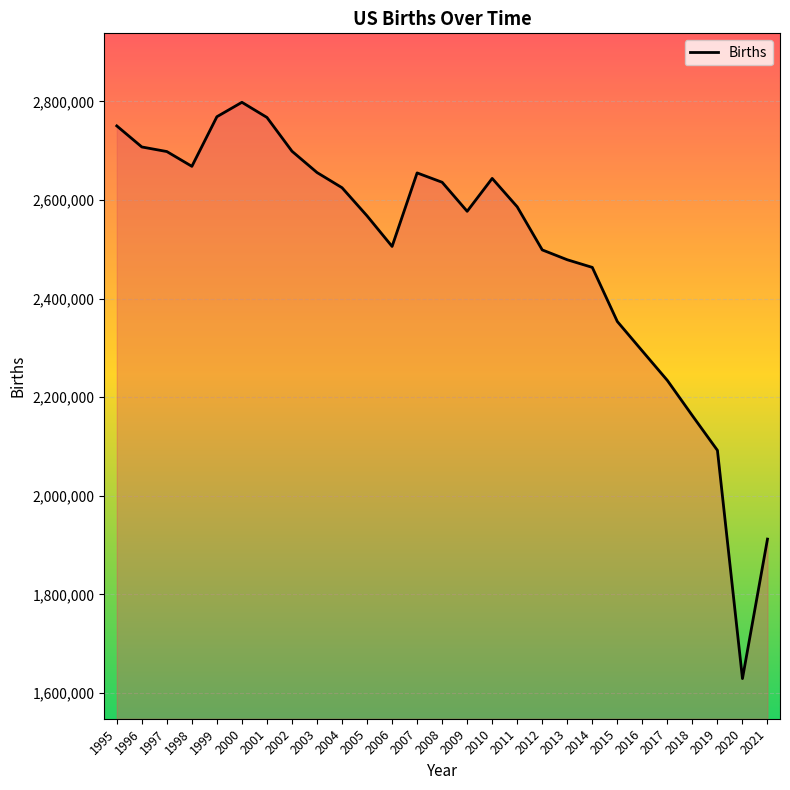

What is the change in value from 1997 to 2021?

-786247